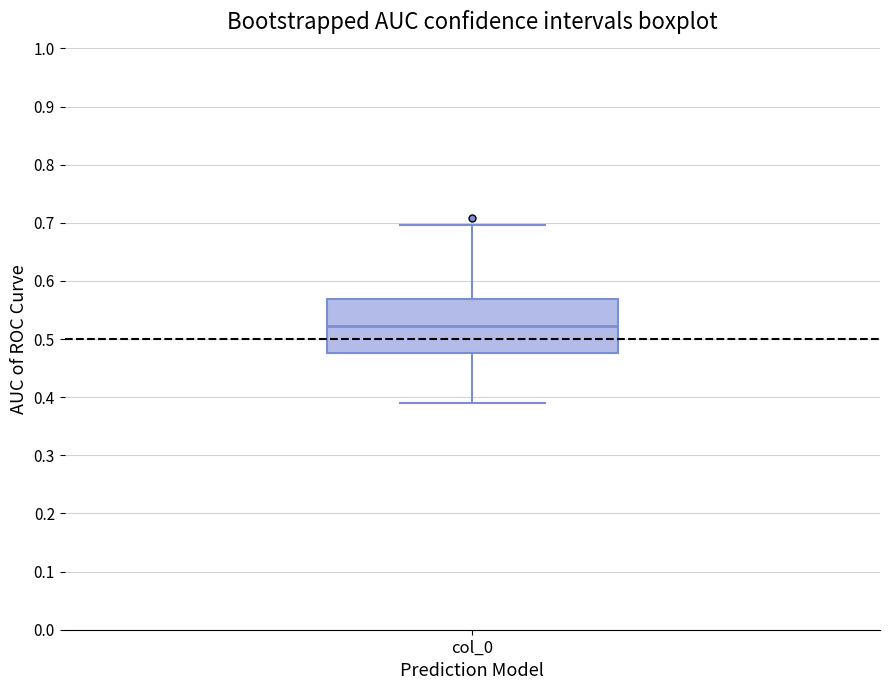

Read this box plot against the y-axis: the position of the median line, the range covered by the box, and the ends of both whiskers. The values are not printed on the chart, so give them approximately, as read against the axis.

median 0.52, box 0.48 to 0.57, whiskers 0.39 to 0.70